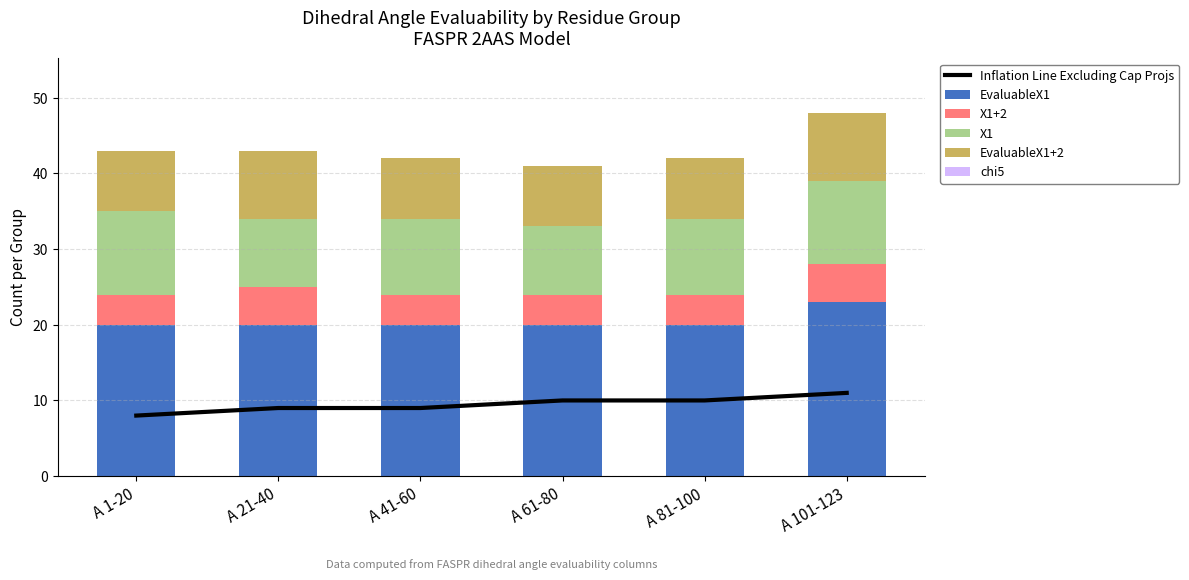

Which series has the largest total across all categories?

EvaluableX1